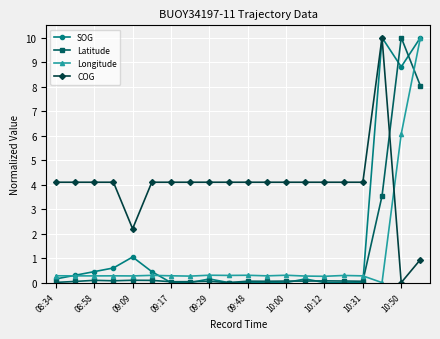

True or false: SOG has more than 1 interior local peaks.

True